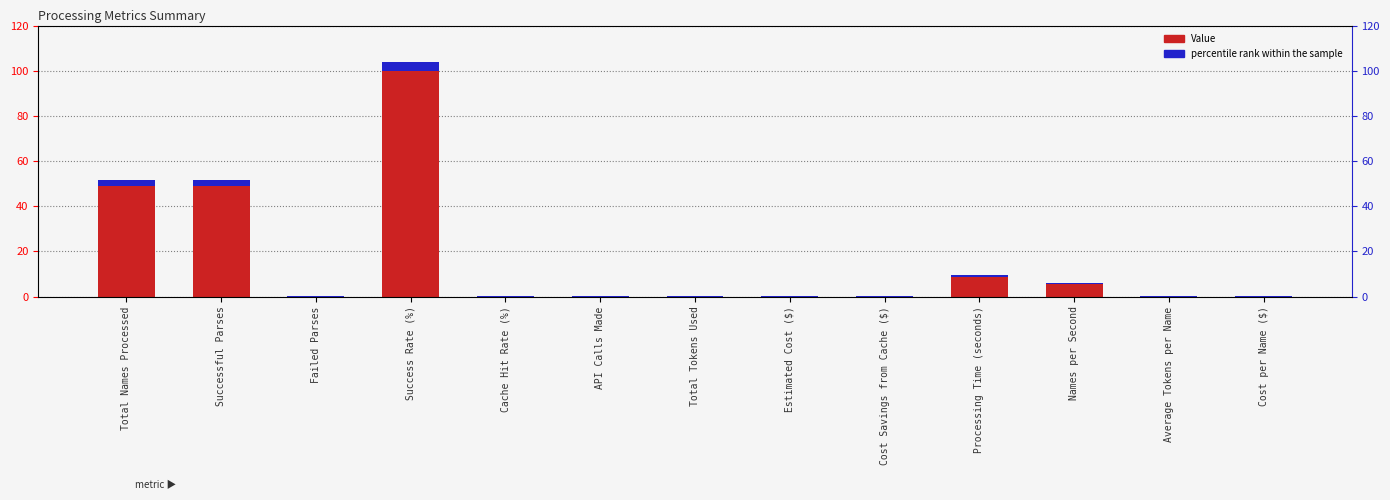

The value of percentile rank within the sample at Successful Parses is 1.9. True or false?

False